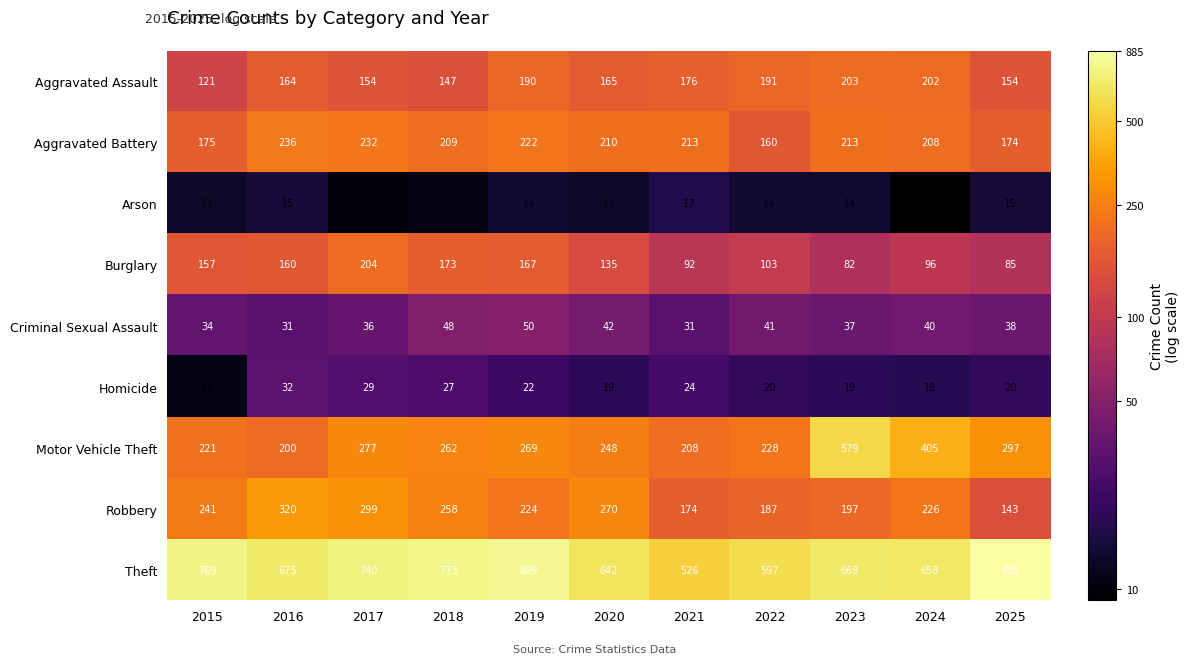

Which series has the largest range (max minus min)?

Motor Vehicle Theft